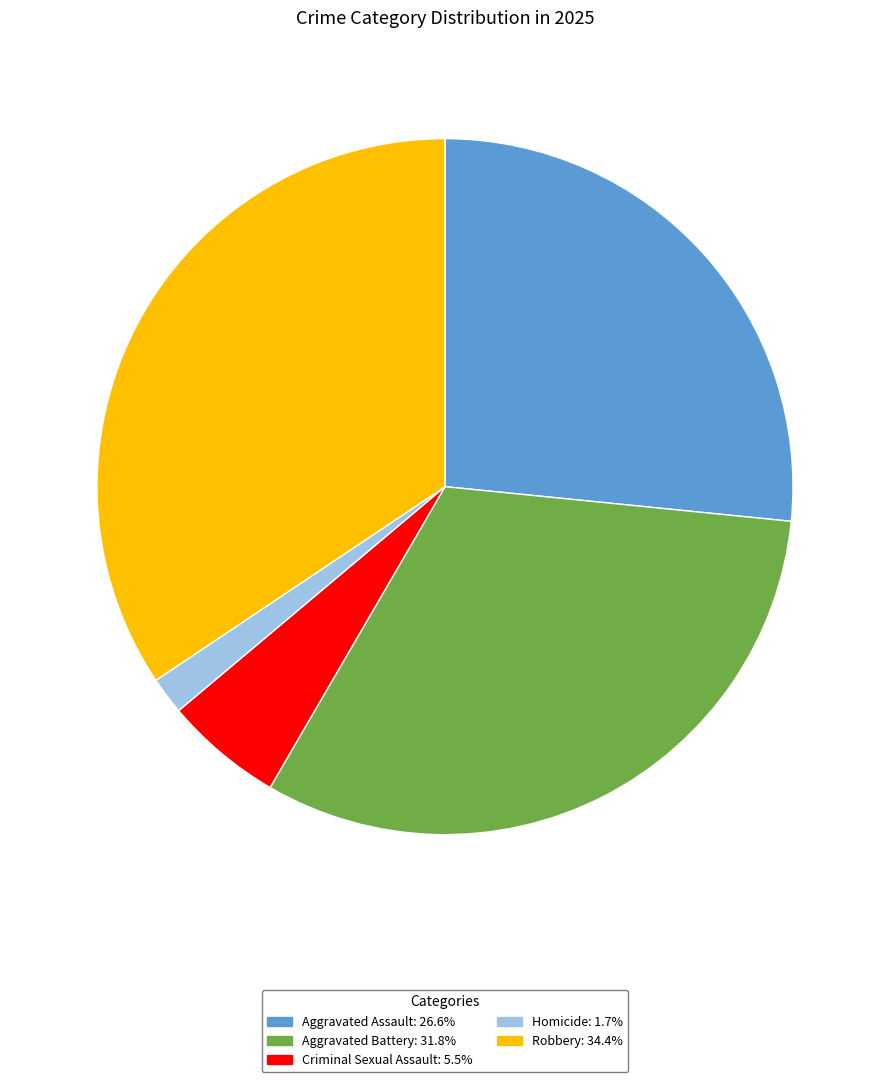

The Aggravated Assault slice represents 18% of the pie. True or false?

False